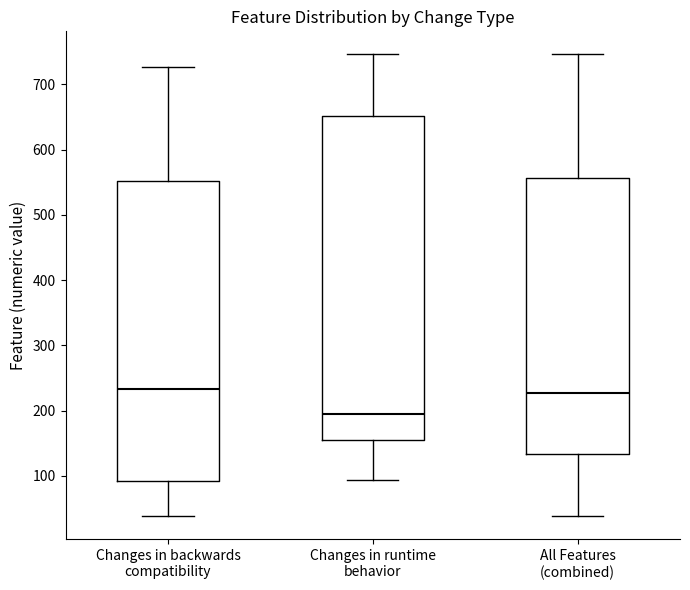

Reading left to right, transcribe this box plot: for each box, give where its median line is, the range the box spans, and where its two whiskers end, as read against the y-axis. The values are not printed on the chart, so give them approximately, as read against the axis.

Changes in backwards compatibility: median 230, box 90 to 550, whiskers 40 to 730
Changes in runtime behavior: median 200, box 160 to 650, whiskers 90 to 750
All Features (combined): median 230, box 130 to 560, whiskers 40 to 750